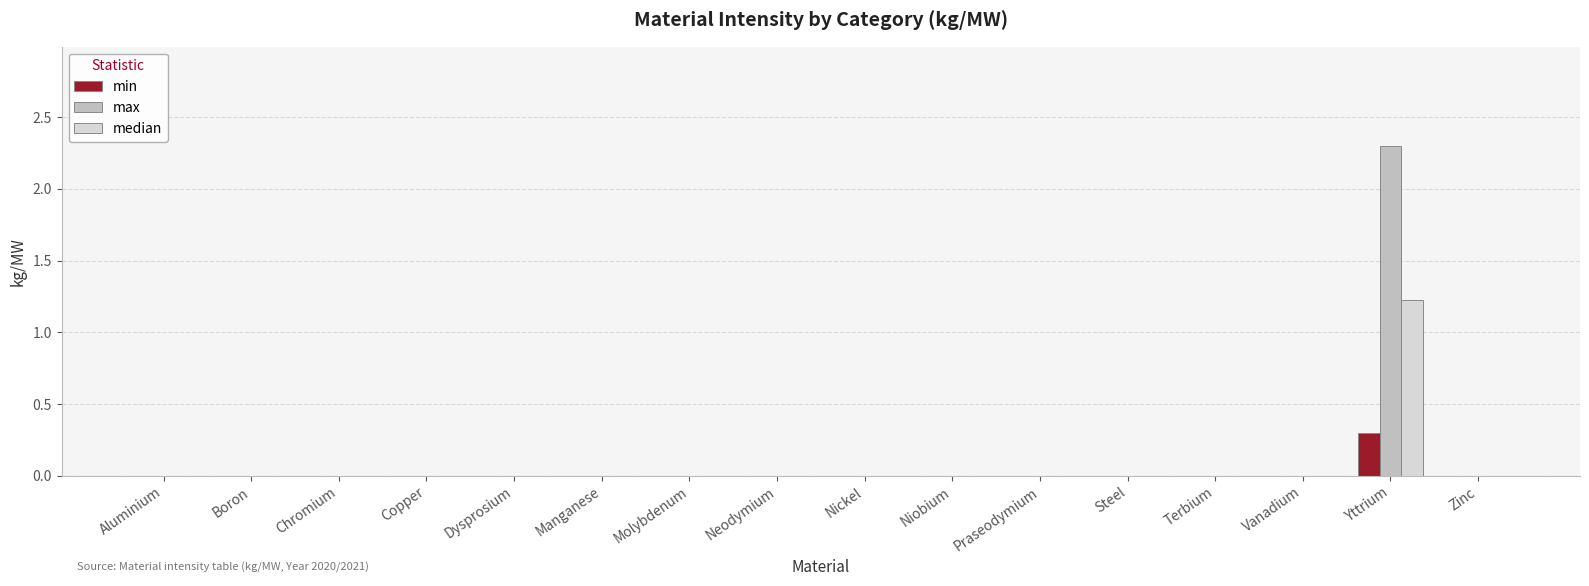

Which category has the highest value across all series?

Yttrium